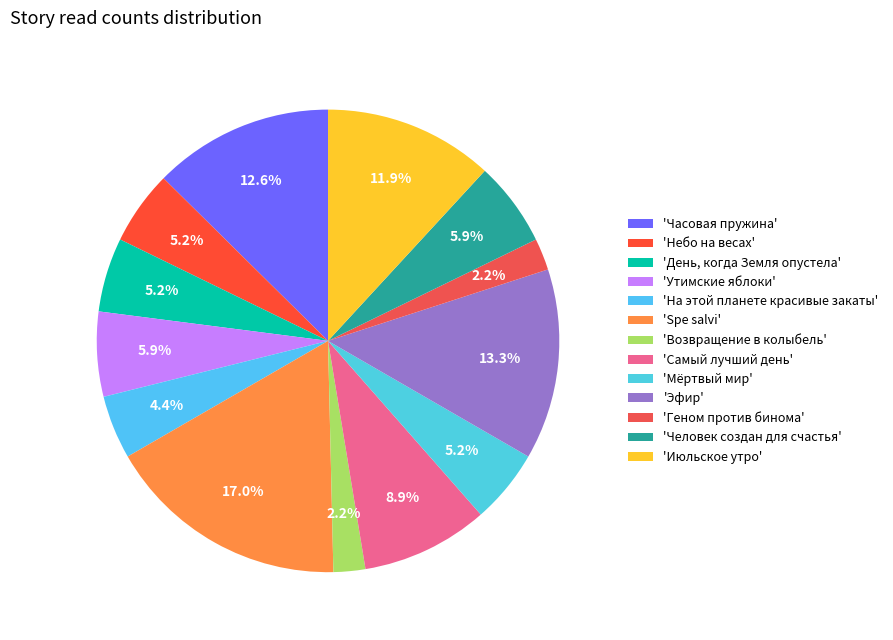

Which slice is the smallest?

Возвращение в колыбель